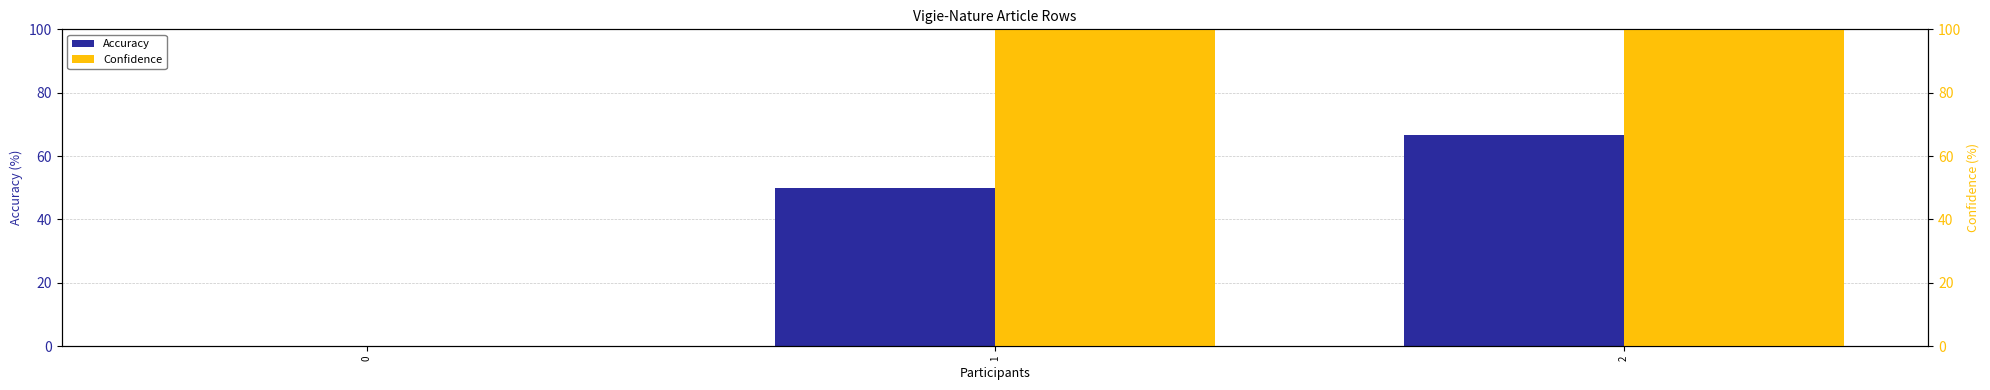

List the series in order of their overall mean, lowest first.

Accuracy, Confidence